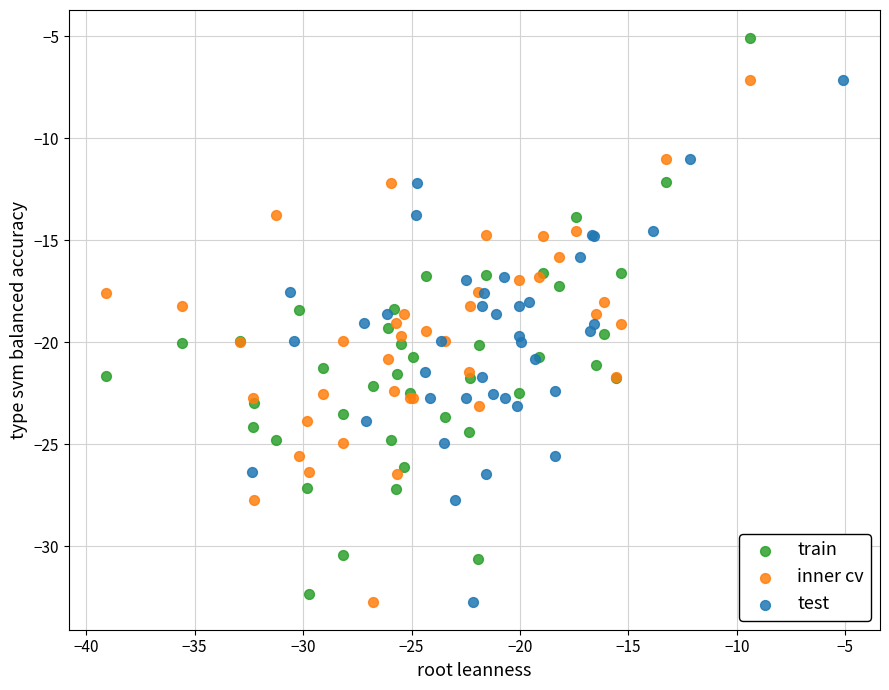

Which series contains the highest Y value?

train